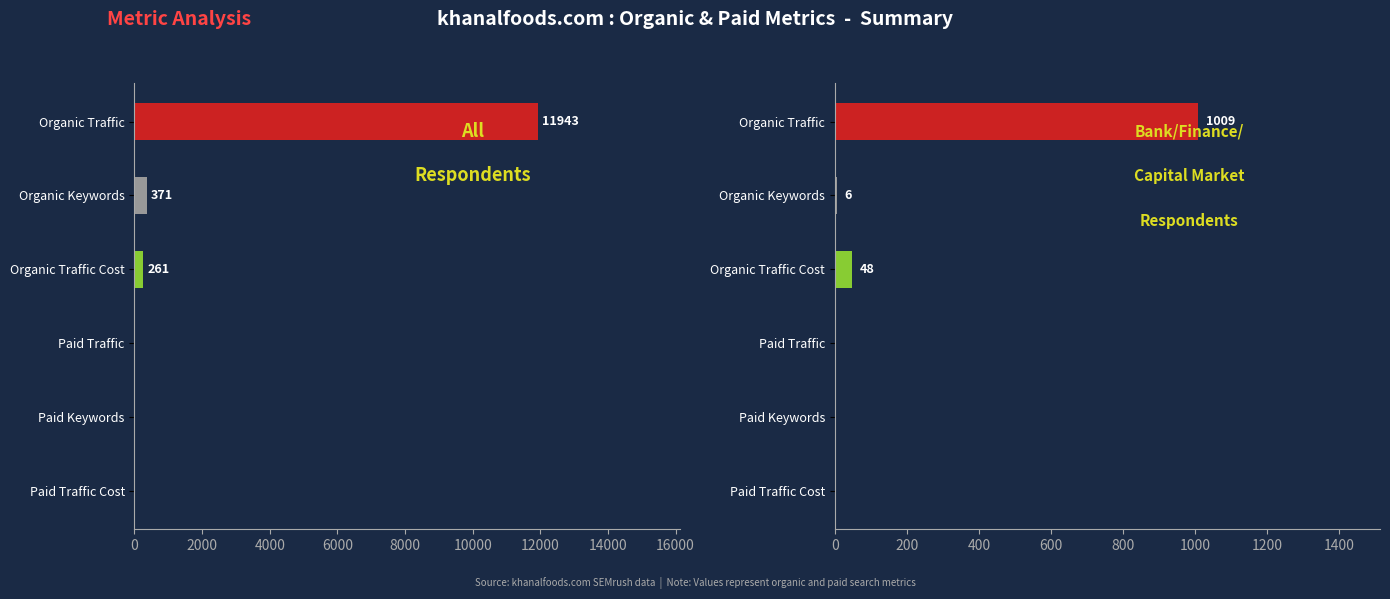

How many values in the All Respondents series are below 261?

3